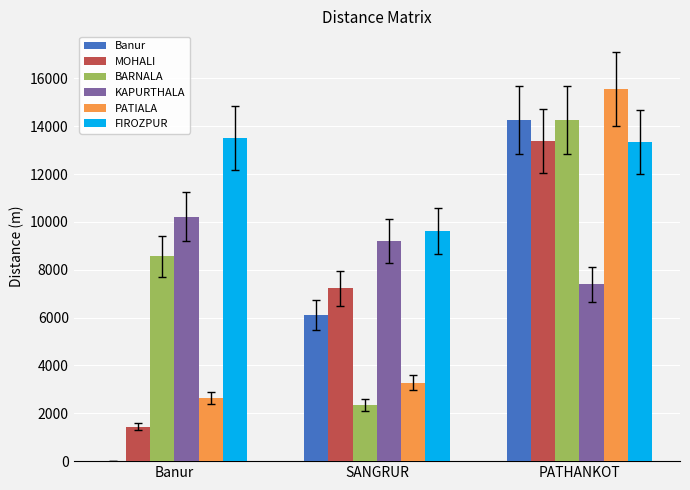

Which category has the highest value across all series?

PATHANKOT